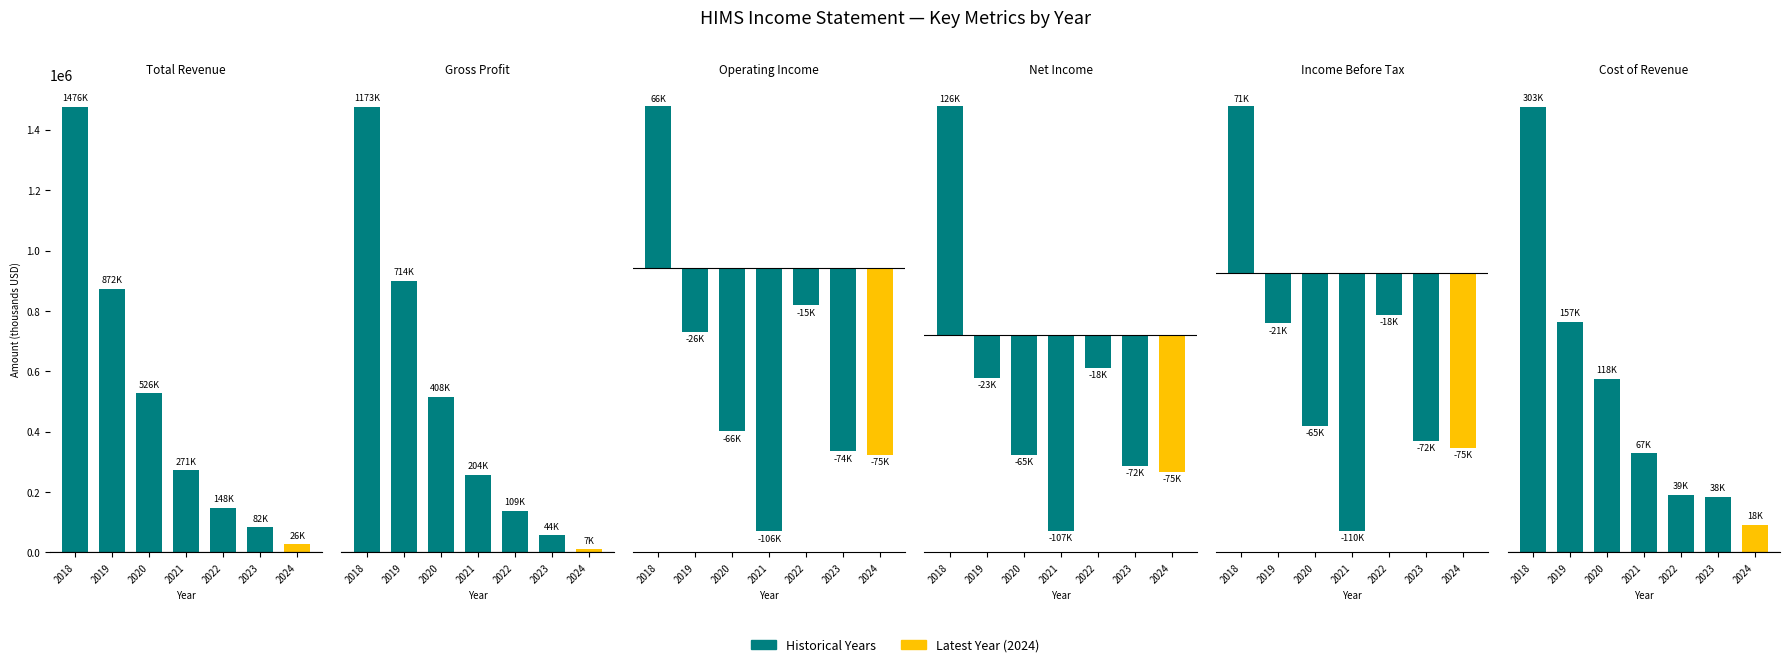

How many values in Operating Income are above zero?

1